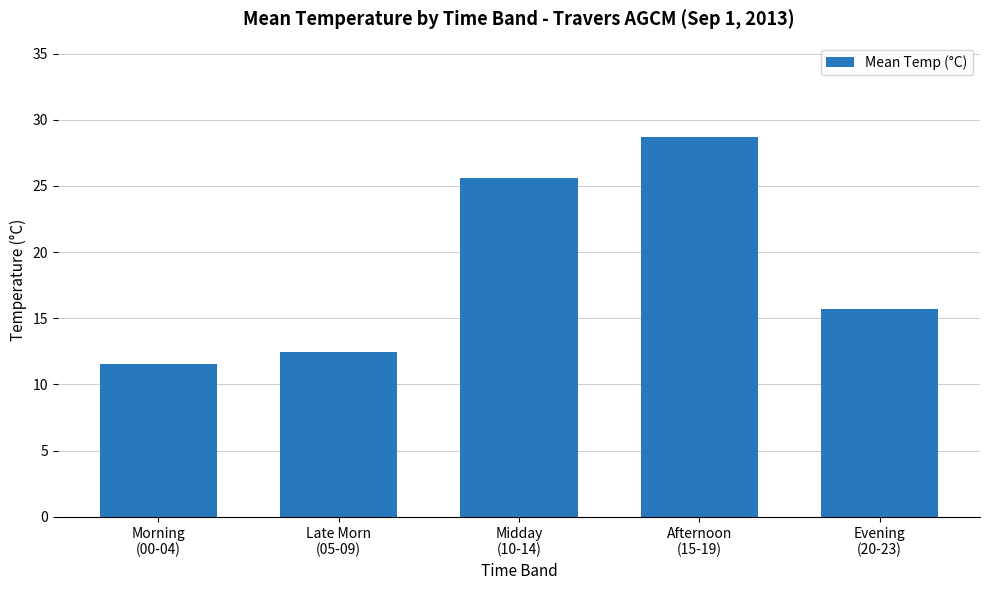

The chart shows a value of 50.6 at Afternoon
(15-19). True or false?

False